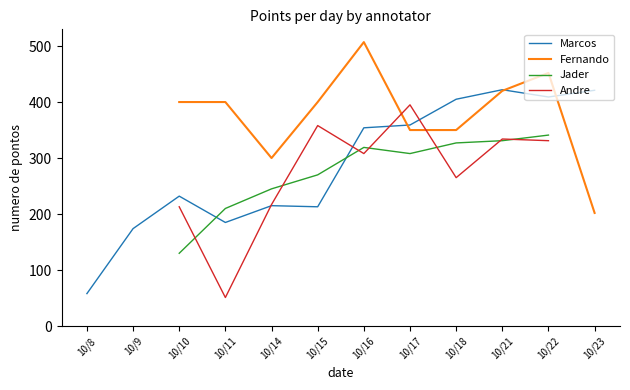

The Andre series shows 395 at 10/17. True or false?

True